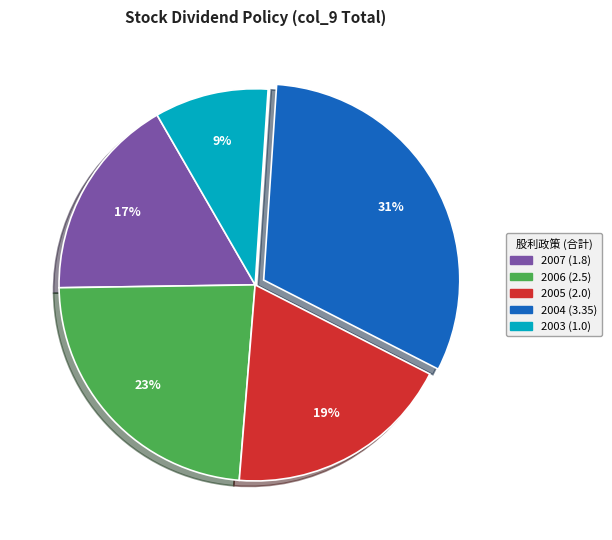

To the nearest percent, what percentage of the pie is 2006 (2.5)?

23%